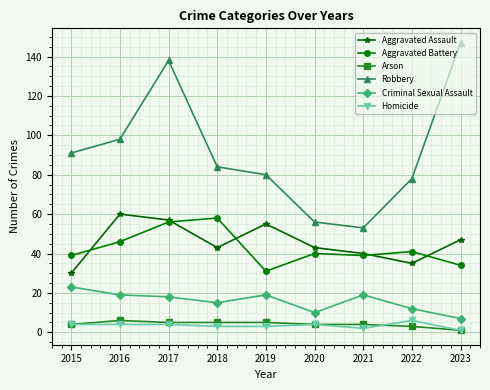

What is the difference between the maximum and minimum values in the Criminal Sexual Assault series?

16